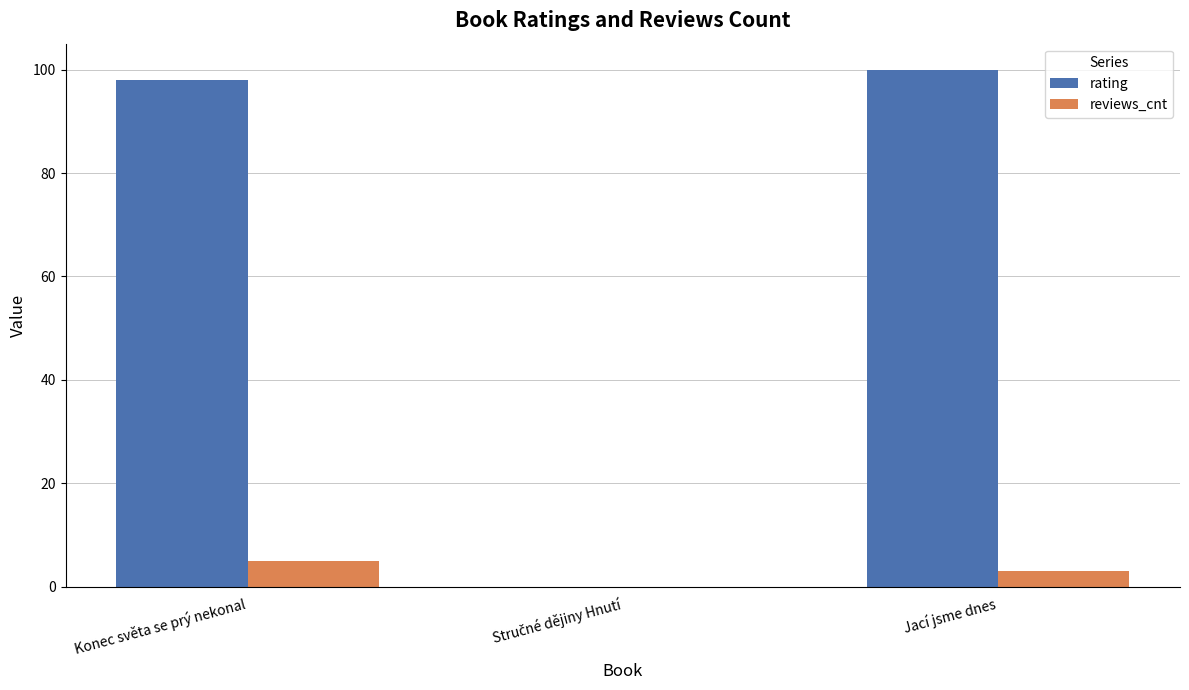

What is the approximate value of rating at Konec světa se prý nekonal?

98